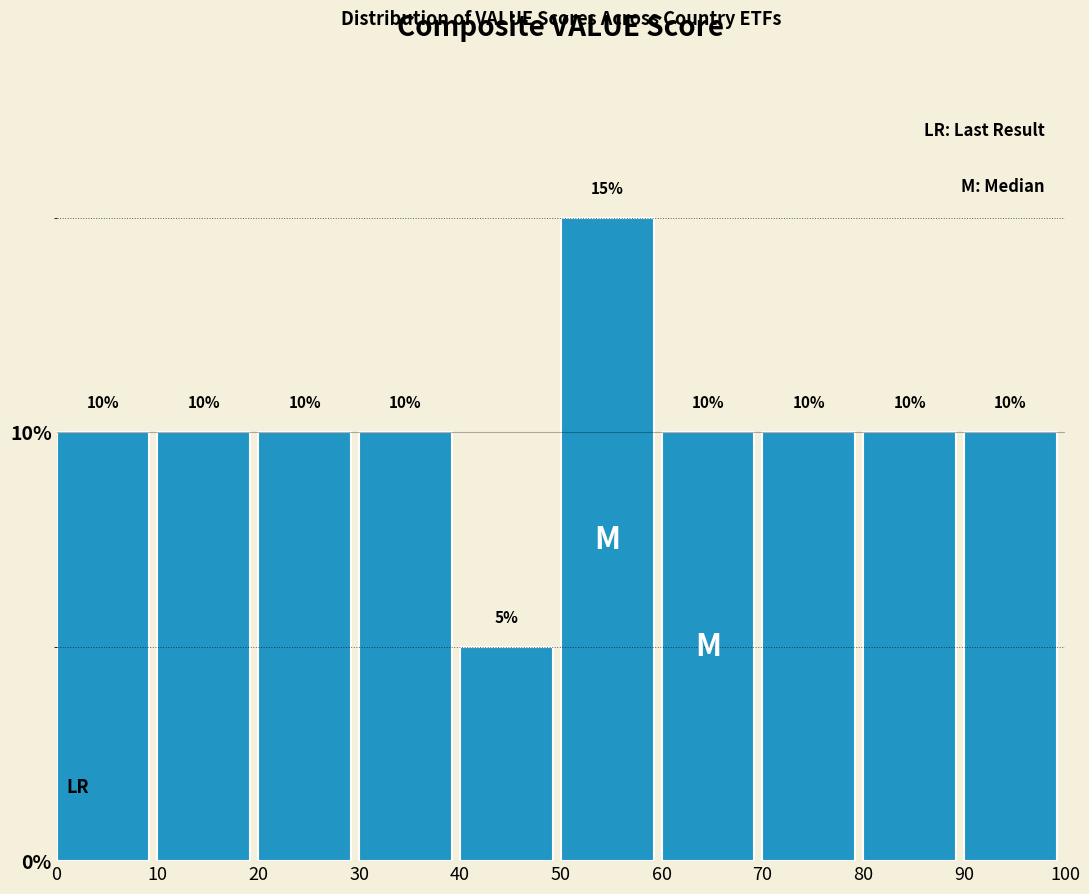

Reading left to right, list every bar in this chart as the range it spans on the x-axis followed by its height.

0 to 10: 10
10 to 20: 10
20 to 30: 10
30 to 40: 10
40 to 50: 5
50 to 60: 15
60 to 70: 10
70 to 80: 10
80 to 90: 10
90 to 100: 10